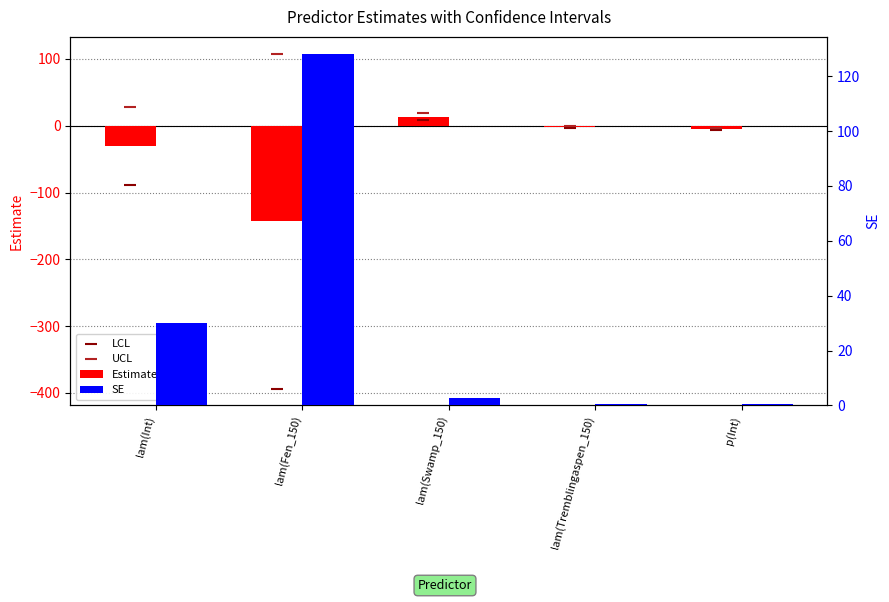

Which series reaches the maximum Y coordinate?

SE